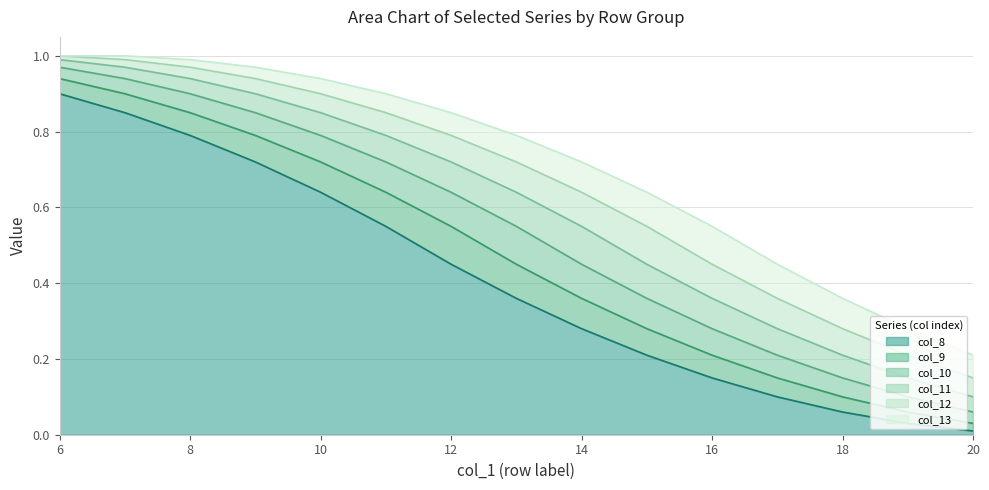

What is the greatest value displayed?

1.0